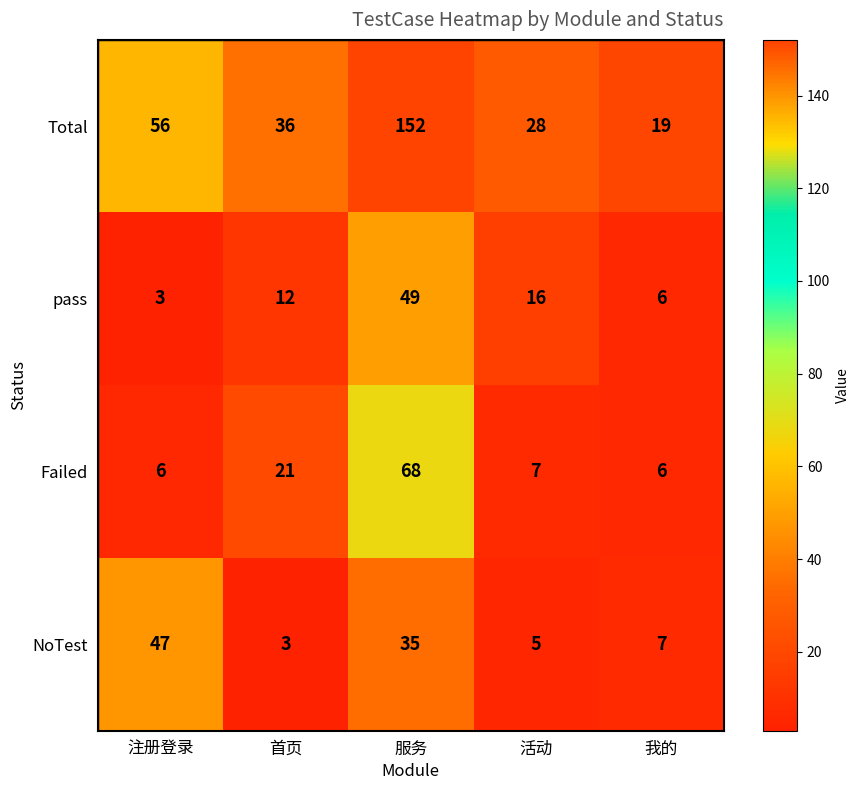

Where is Failed nearest to the value 37?

首页